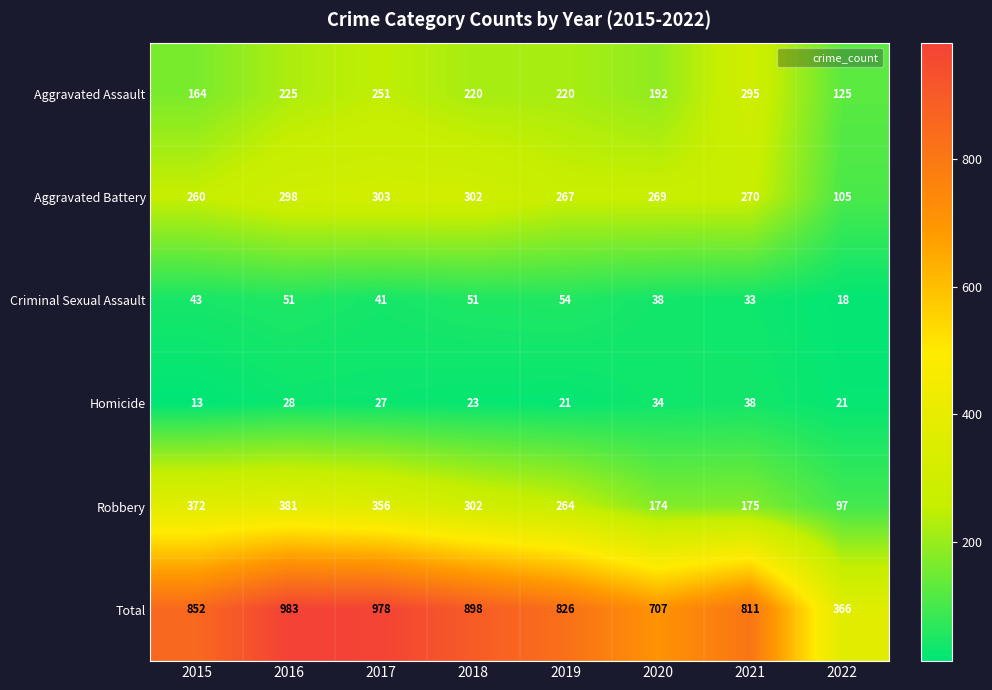

What is the difference between the second highest and minimum values in the Aggravated Assault series?

126